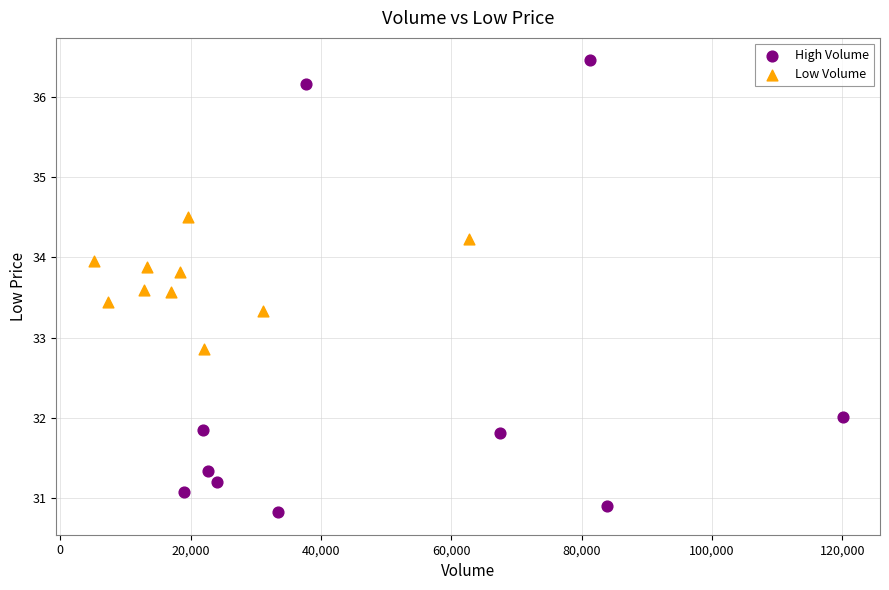

Which series contains the highest Y value?

High Volume